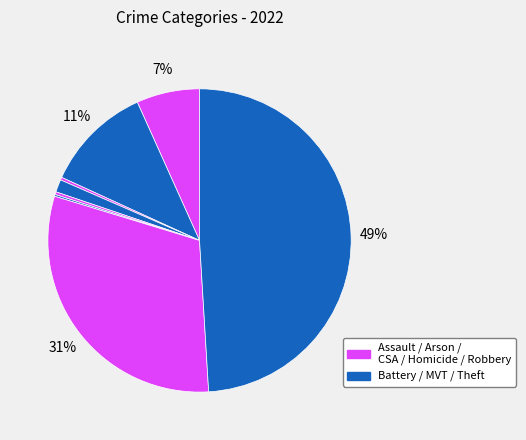

Does any single category account for the majority?

No